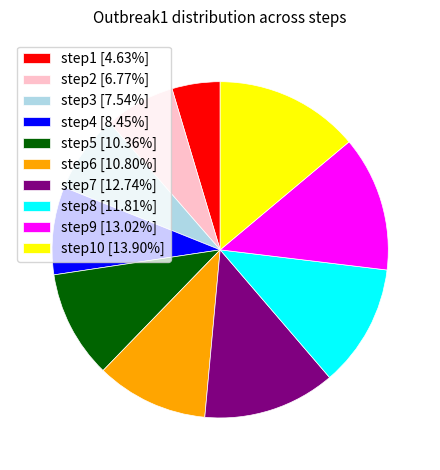

Does any single category account for the majority?

No